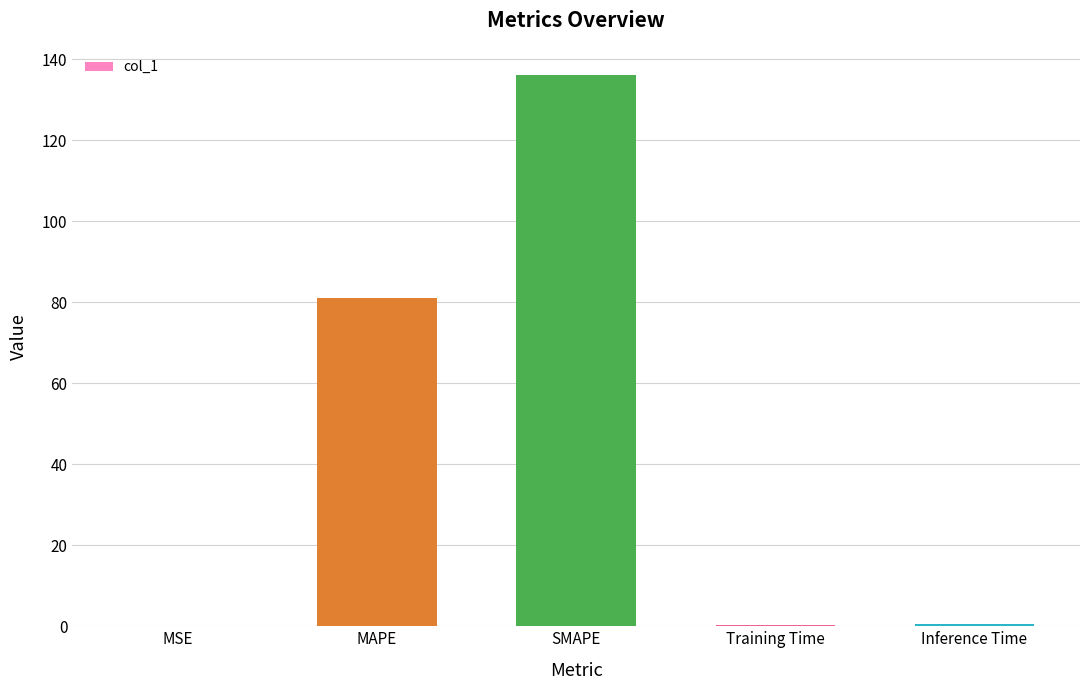

What is the average value?

43.6